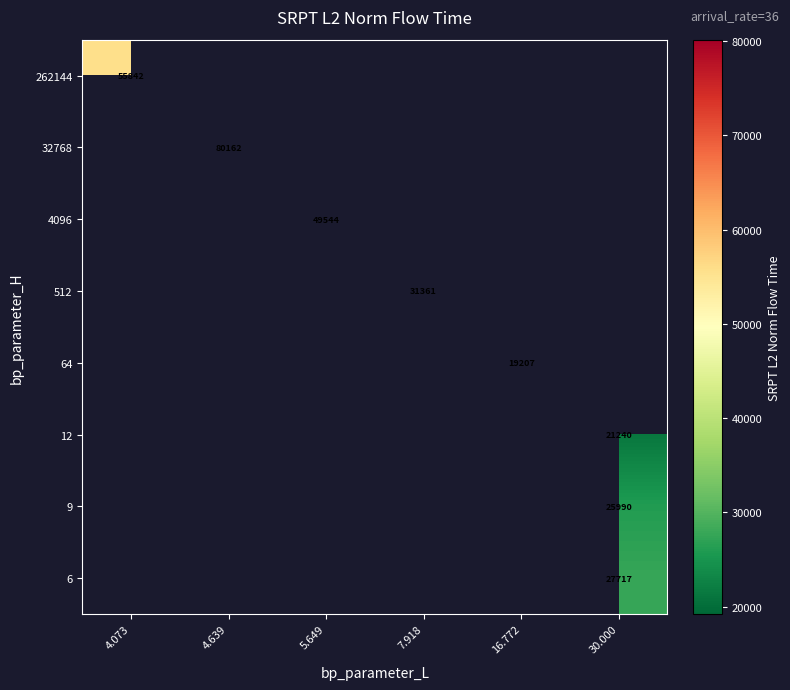

Which label corresponds to the smallest value in the chart?

16.772